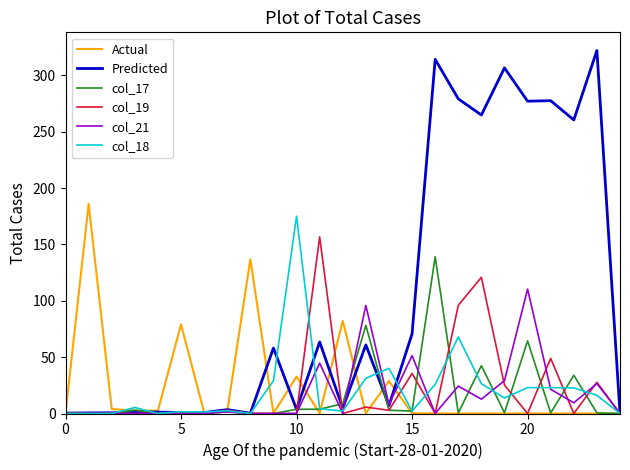

Which series has the widest spread of values?

Predicted